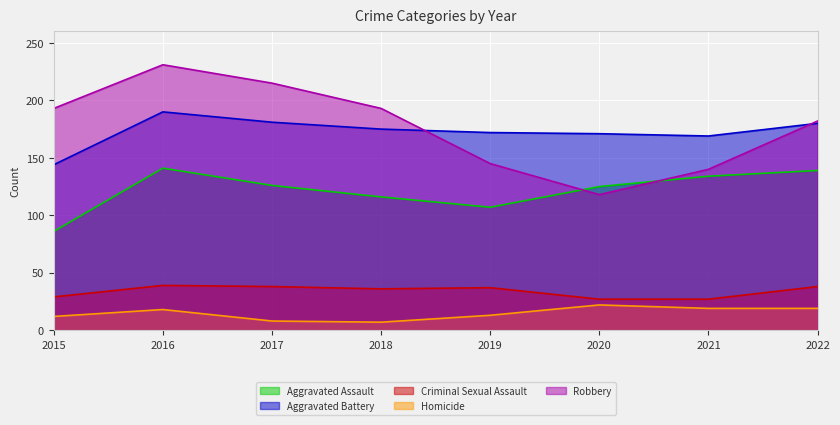

How many interior local peaks does the Aggravated Assault series have?

1